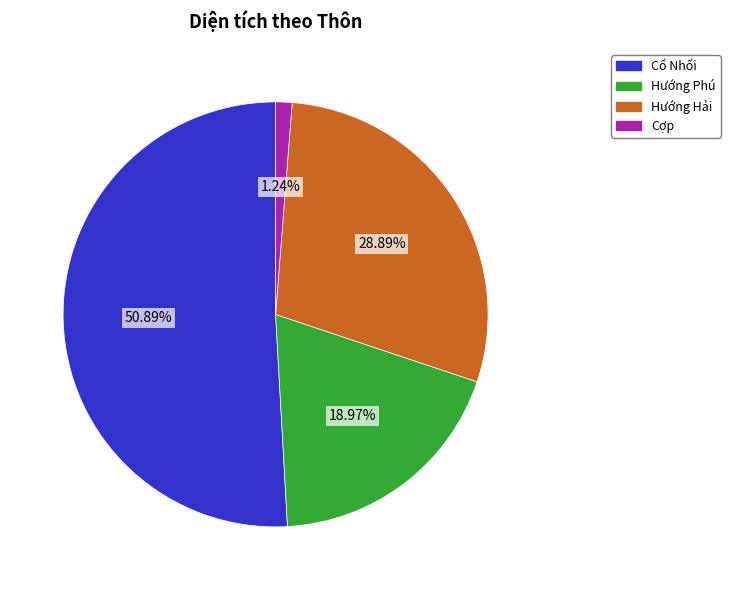

Is there a majority slice in this chart?

Yes